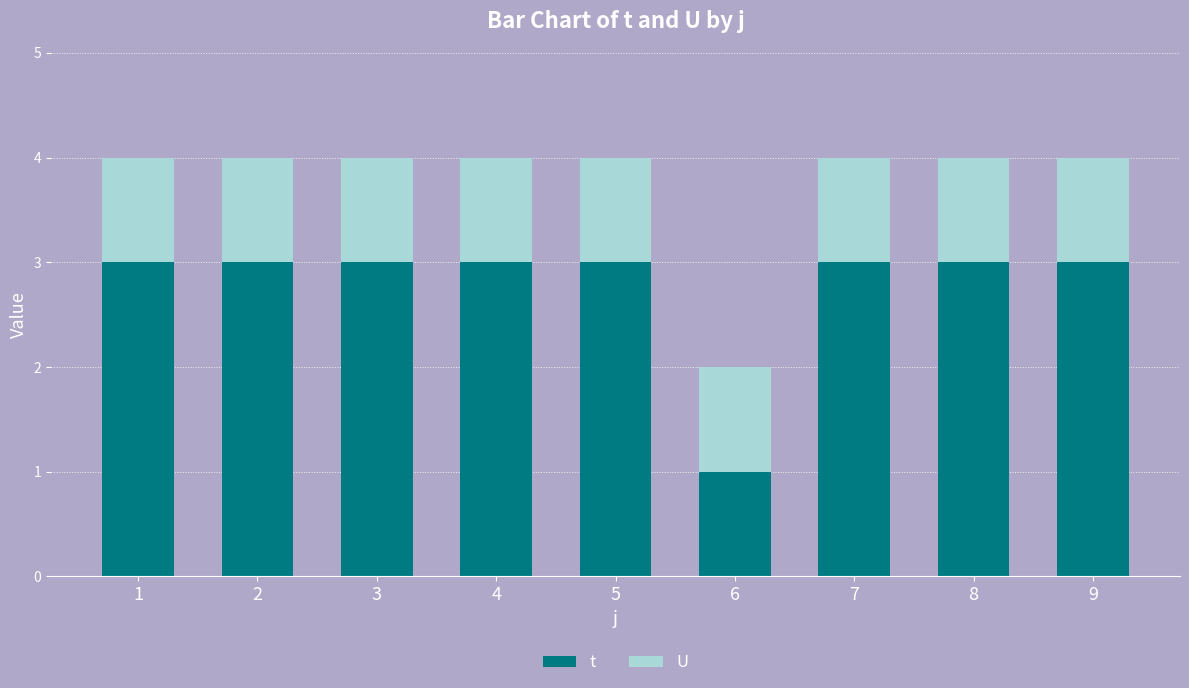

Reading right to left, transcribe the values for t.

3	3	3	1	3	3	3	3	3